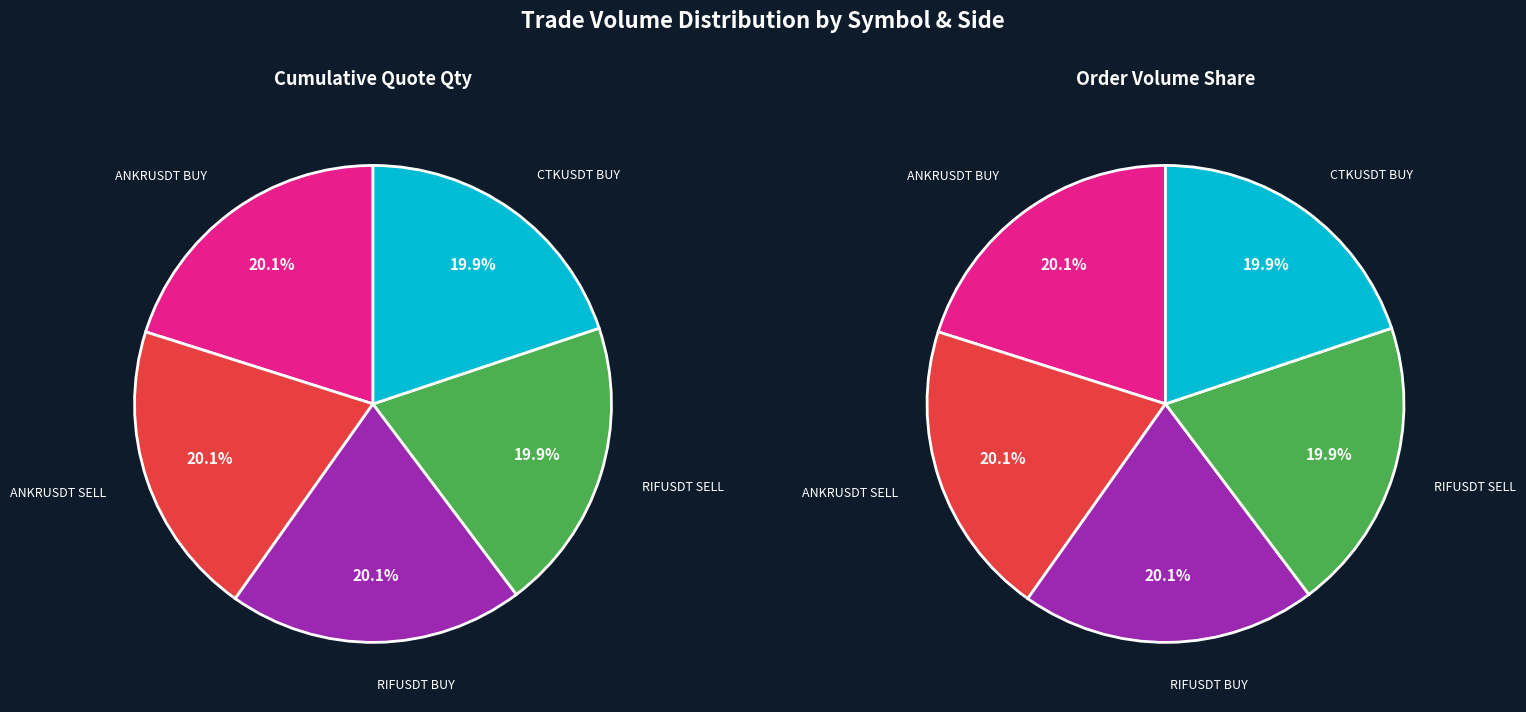

Is ANKRUSDT BUY the majority of the pie?

No